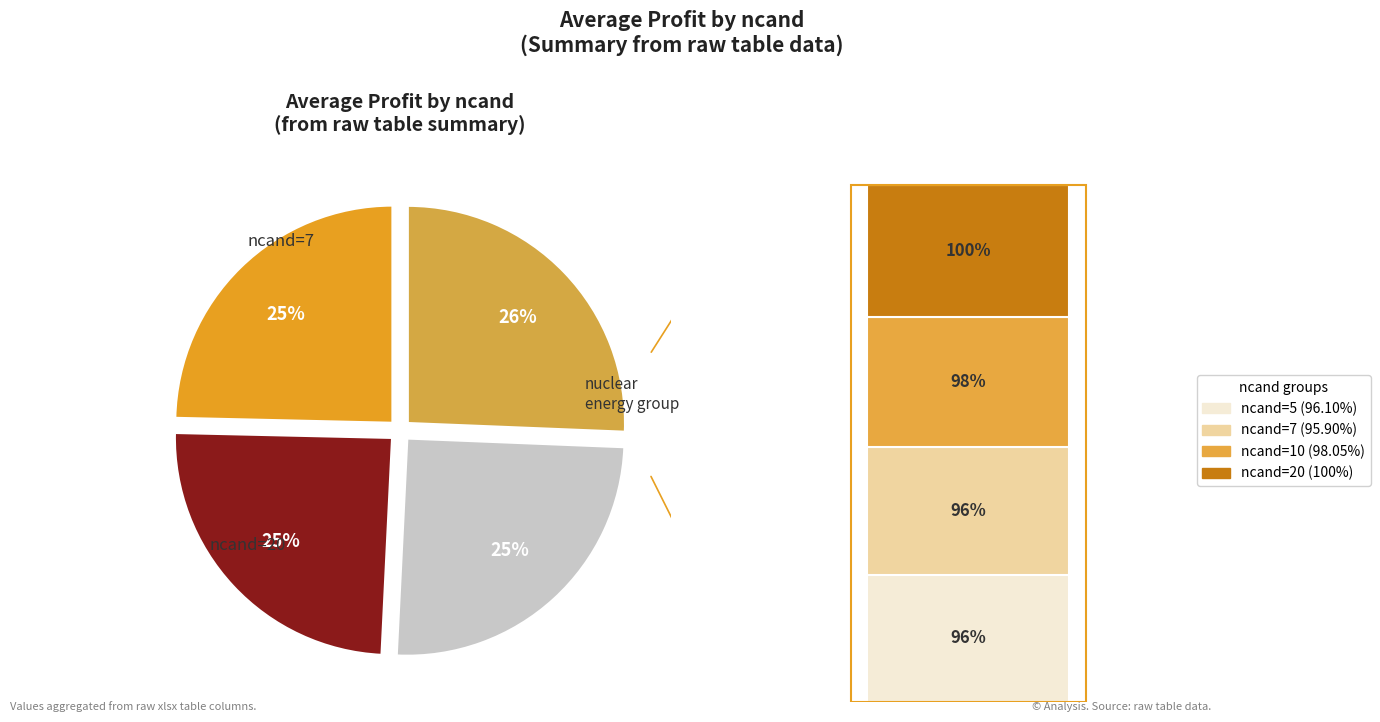

To the nearest percent, what percentage of the pie is d2d=20?

26%